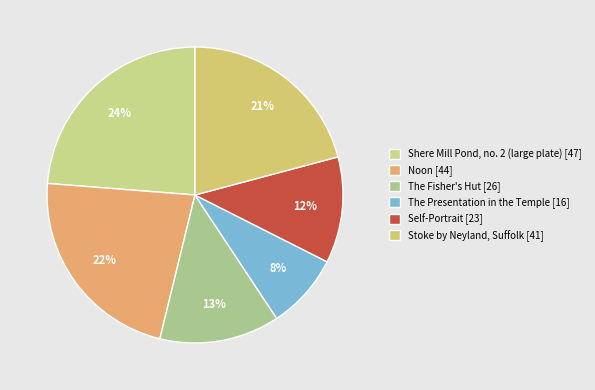

Is there a majority slice in this chart?

No